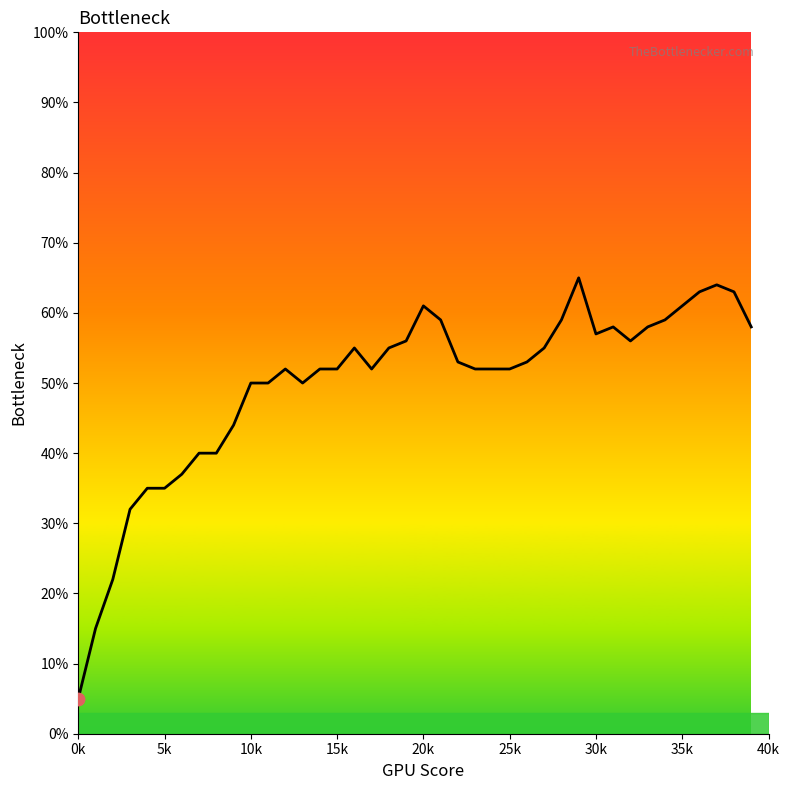

What is the difference between the maximum and minimum values?

60